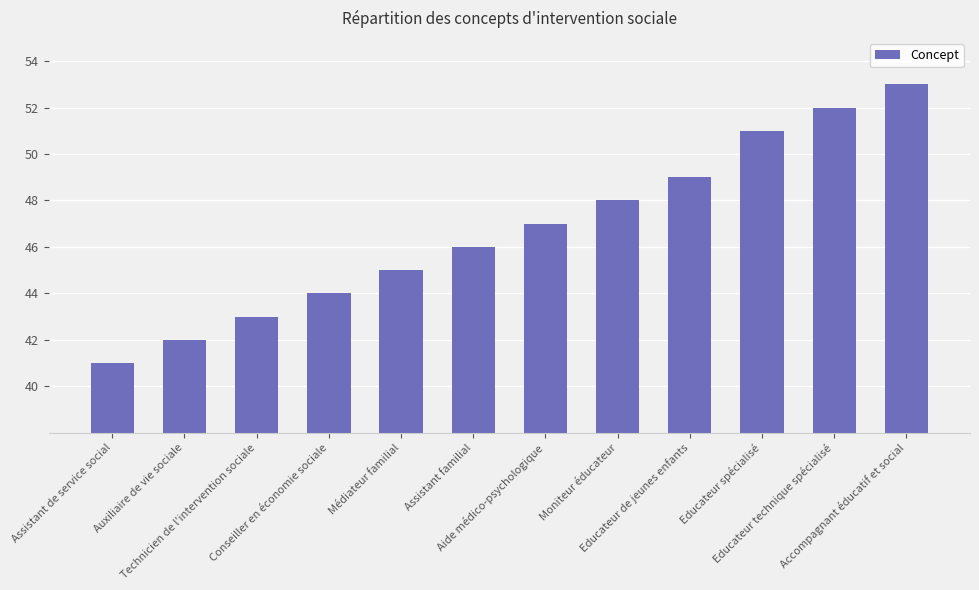

At which category does the chart reach its minimum across all series?

Assistant de service social